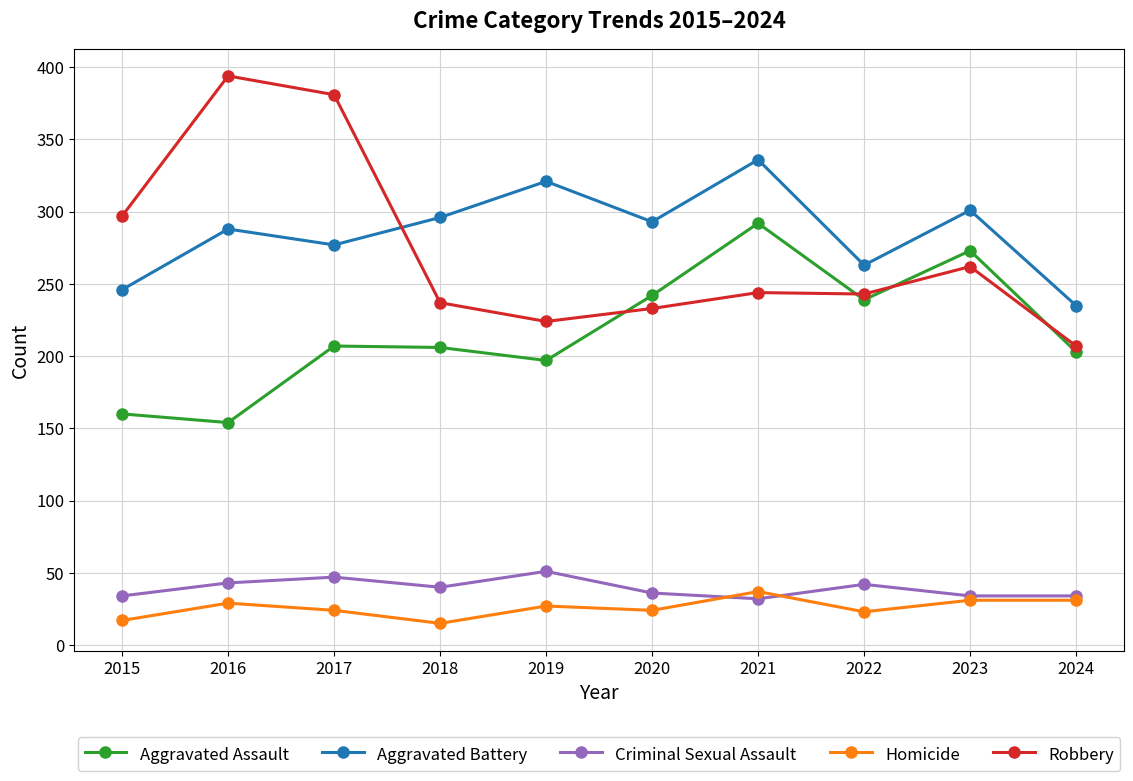

Is it true that Aggravated Assault equals 273 at 2023?

True